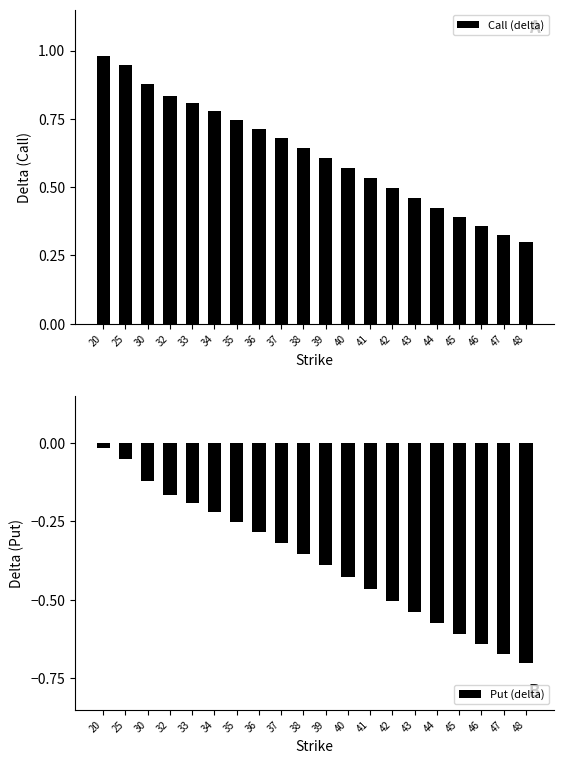

How many bars are there in total?

40